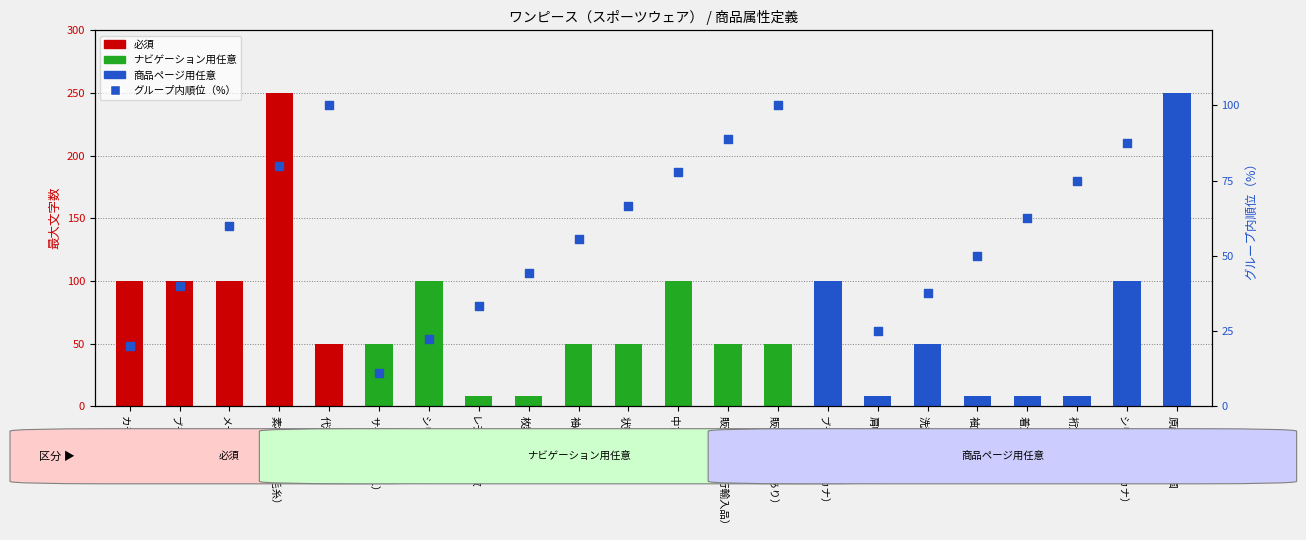

Which has a higher value, ブランド名 or シリーズ名（カナ）?

シリーズ名（カナ）